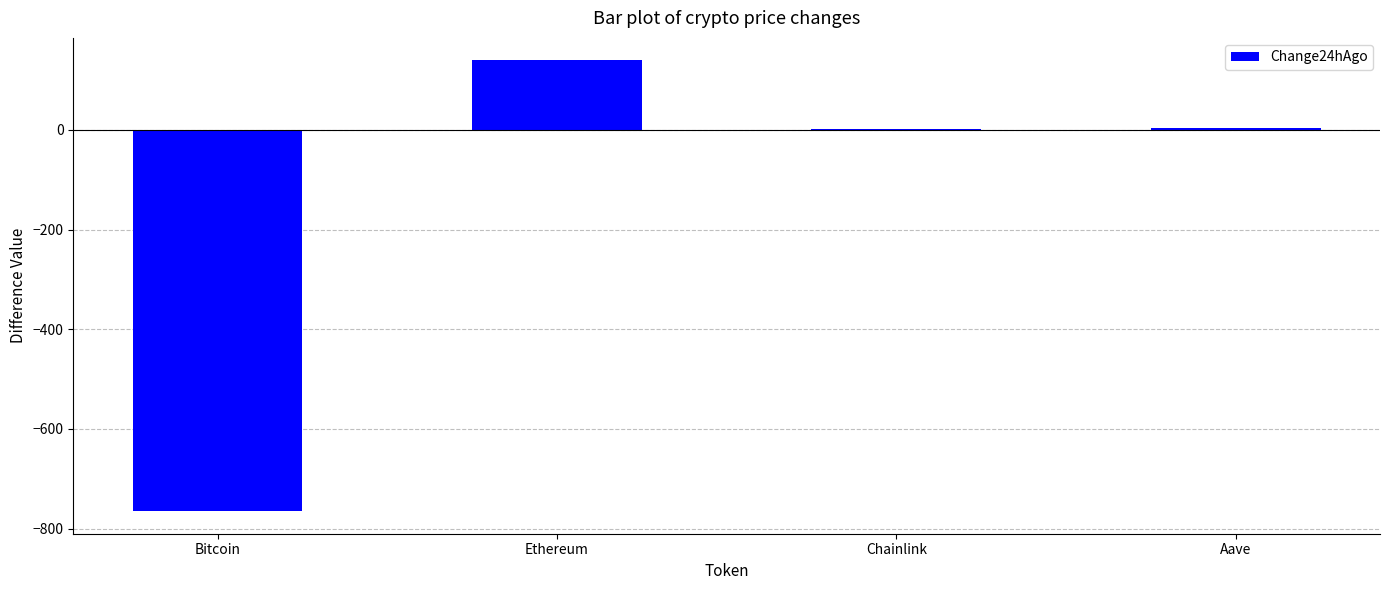

Between Aave and Ethereum, which is larger?

Ethereum